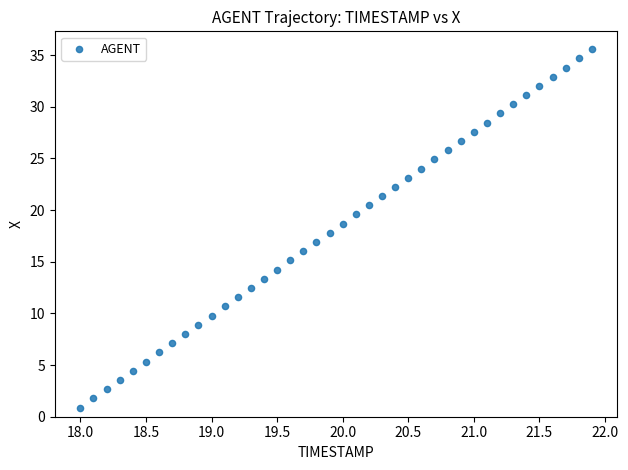

What is the range of Y values (max minus min)?

34.7